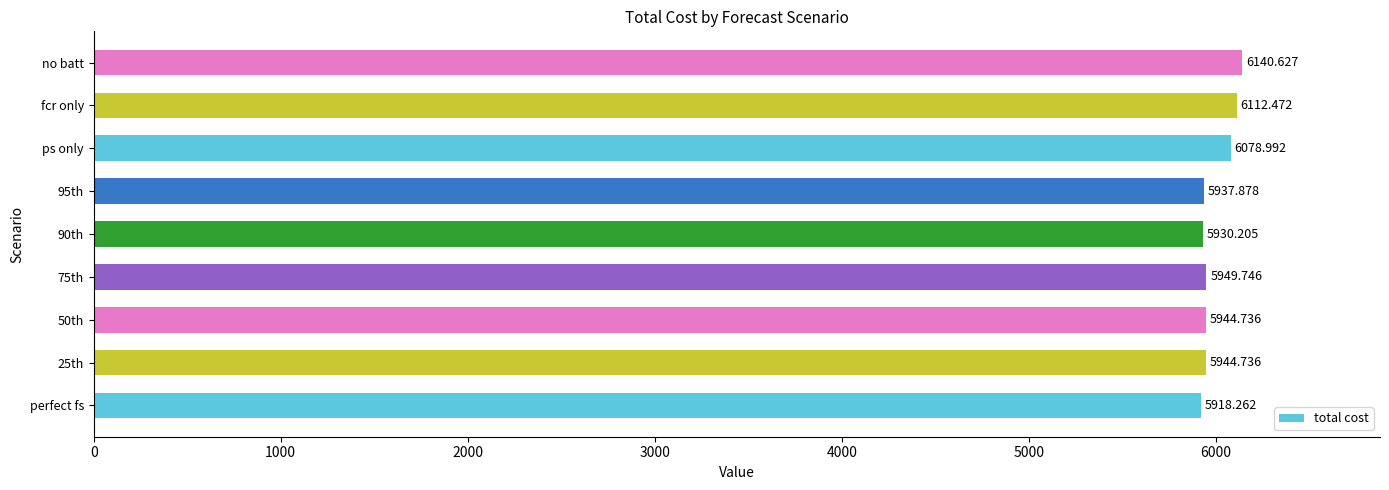

Are the bars grouped side by side (vs. stacked)?

No